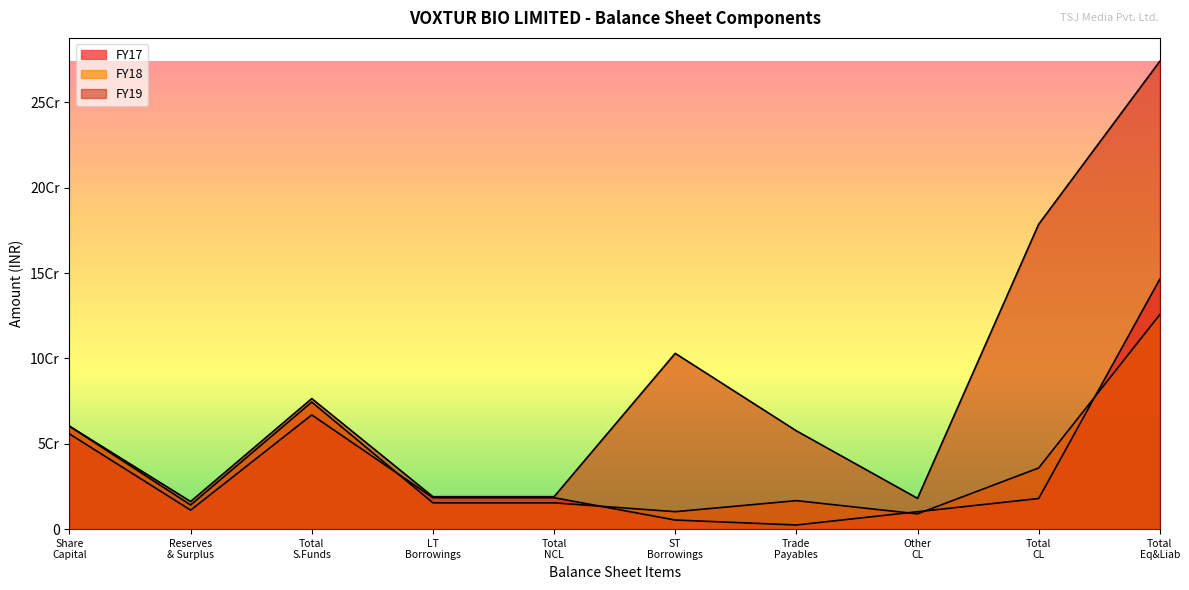

How many data points in FY19 are above 60308320?

4